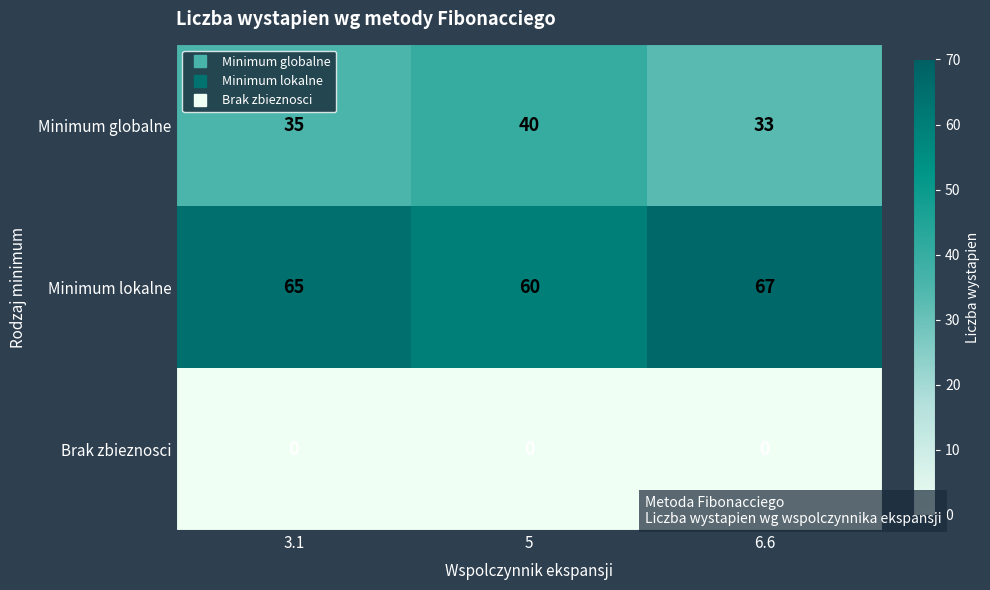

What is the average value of the Minimum globalne series?

36